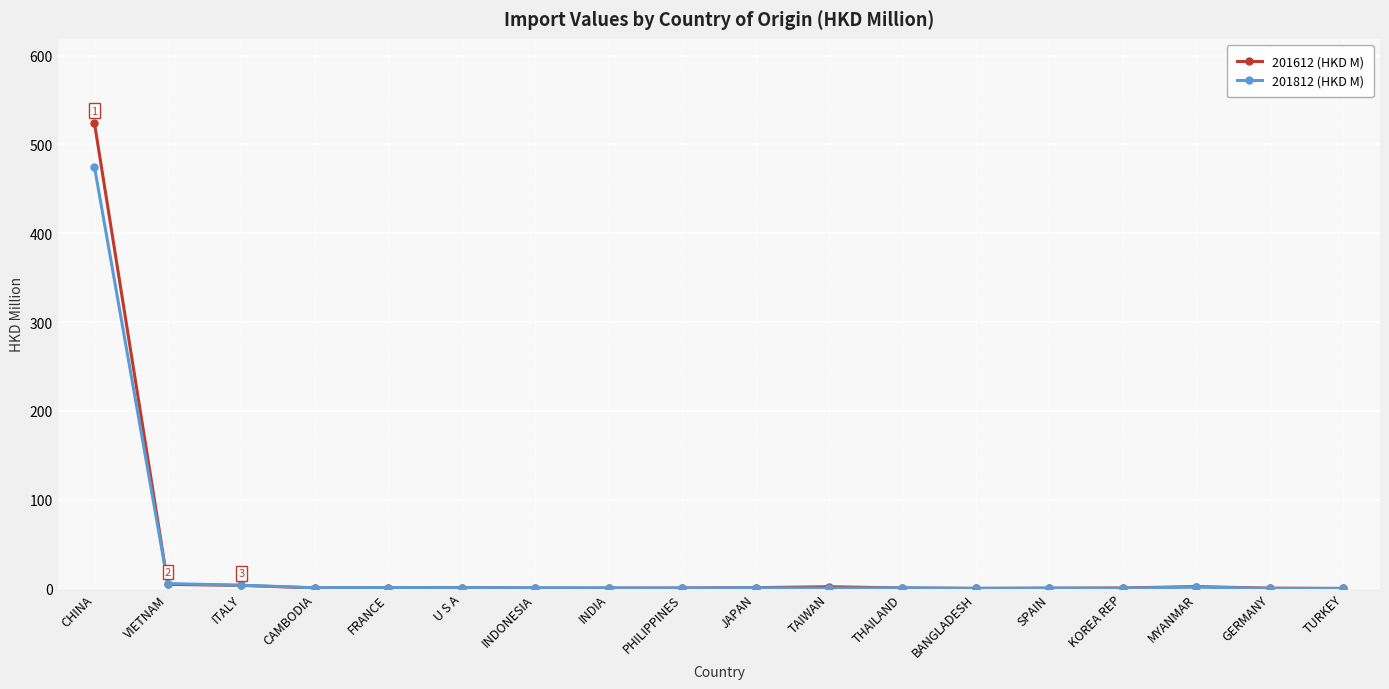

What is the label of the 8th point from the right?

TAIWAN